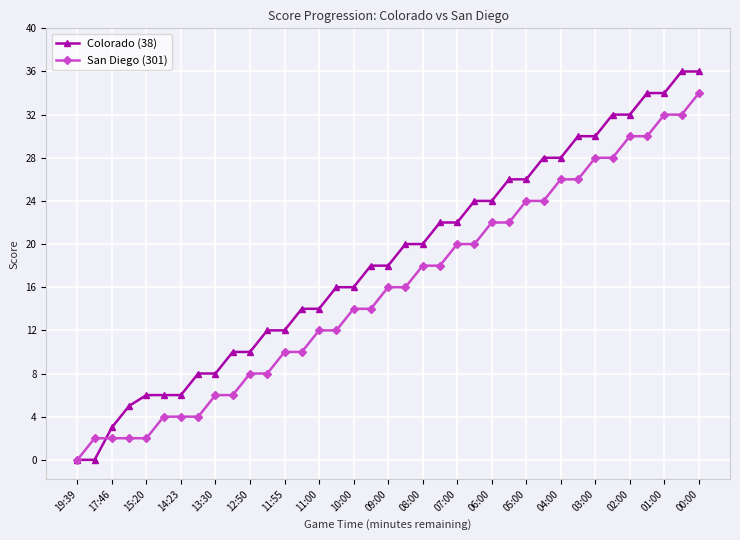

Reading left to right, list all the values displayed in this chart.

Colorado (38): 0	0	3	5	6	6	6	8	8	10	10	12	12	14	14	16	16	18	18	20	20	22	22	24	24	26	26	28	28	30	30	32	32	34	34	36	36
San Diego (301): 0	2	2	2	2	4	4	4	6	6	8	8	10	10	12	12	14	14	16	16	18	18	20	20	22	22	24	24	26	26	28	28	30	30	32	32	34